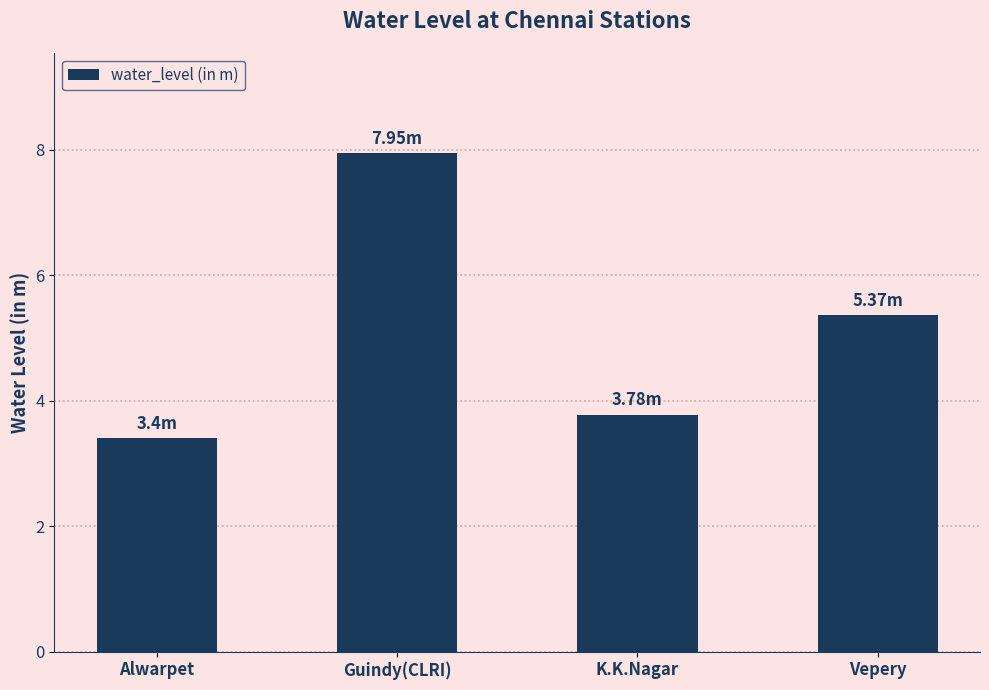

Reading right to left, extract all data points from this chart.

Vepery=5.4	K.K.Nagar=3.8	Guindy(CLRI)=8.0	Alwarpet=3.4